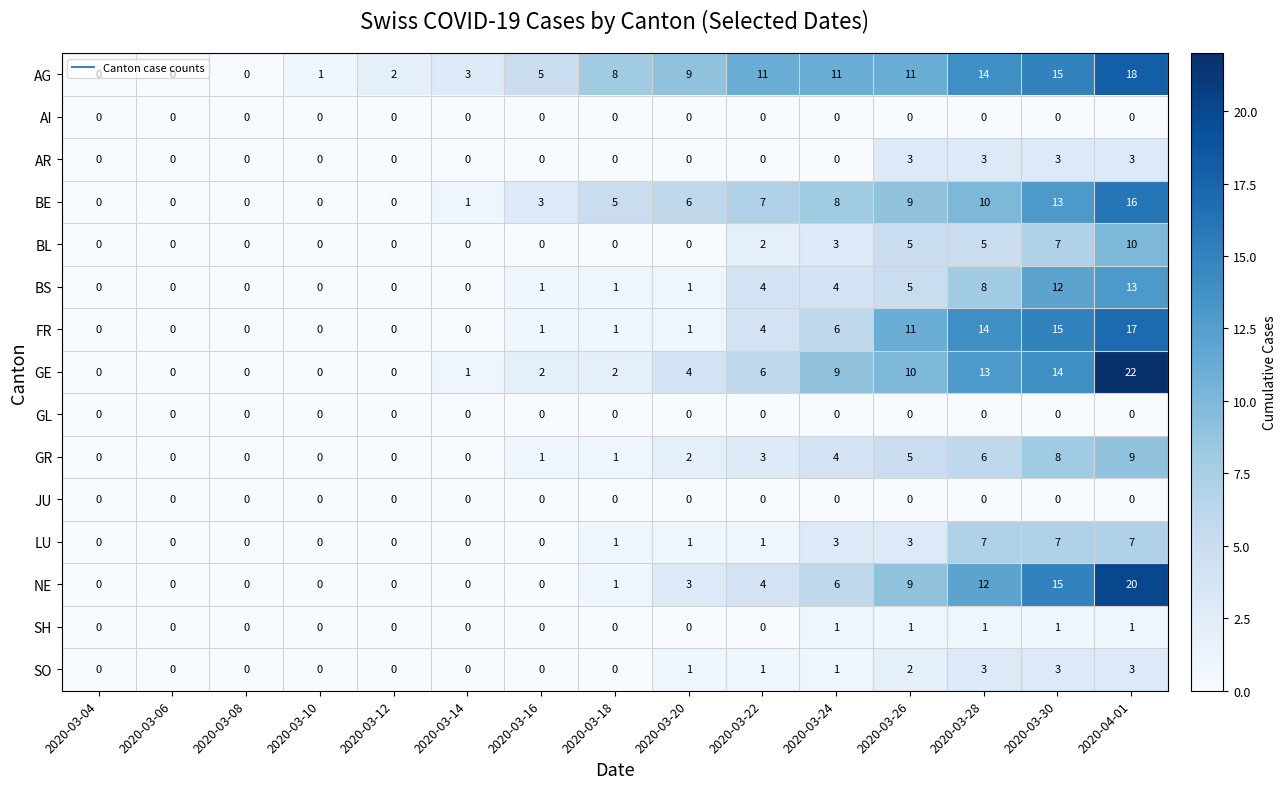

Is it true that BE equals 5 at 2020-03-18?

True